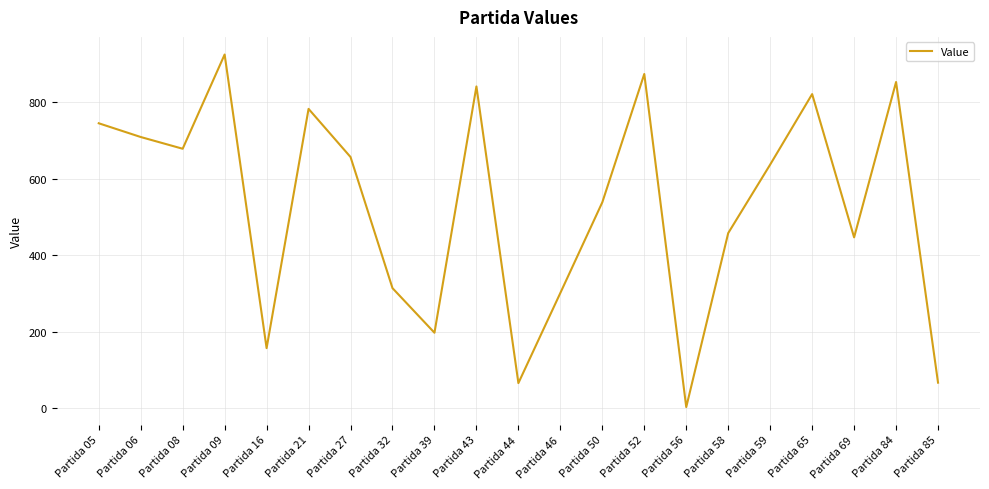

Which label corresponds to the smallest value in the chart?

Partida 56